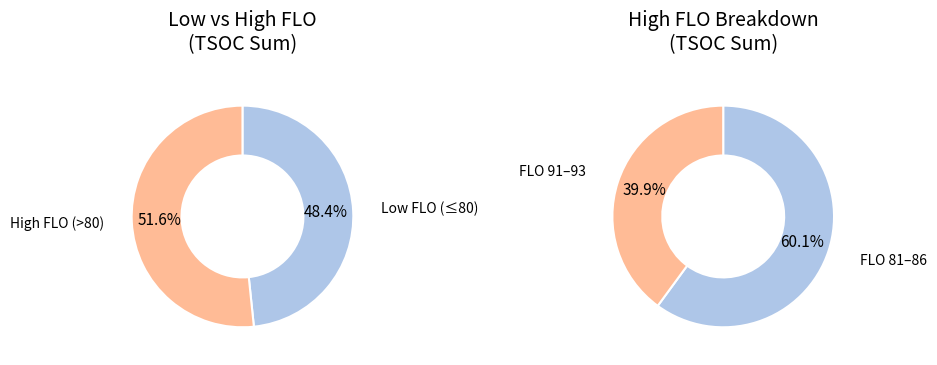

Does FLO_85 account for over 50% of the chart?

No